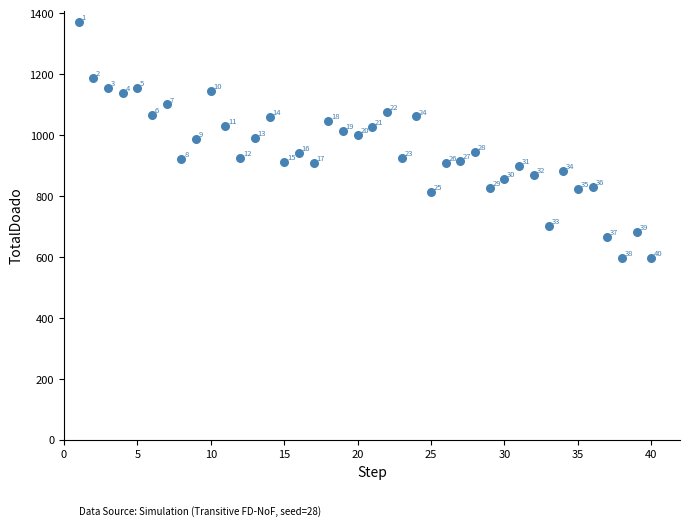

What Y value in the scatter plot is closest to 983?

987.2